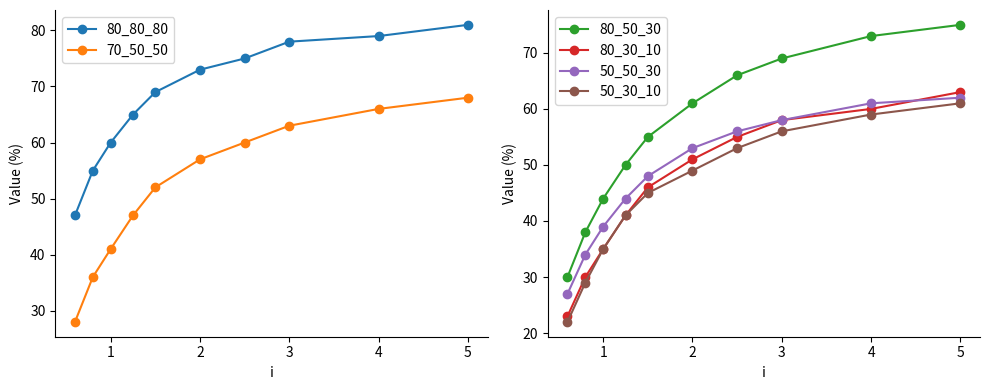

What is the sum of all 80_80_80 values?

682